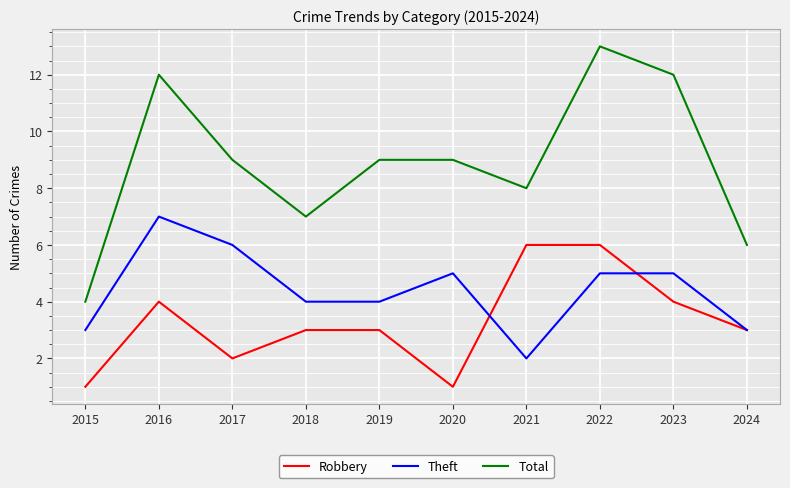

How many Theft values are between 3 and 5?

7